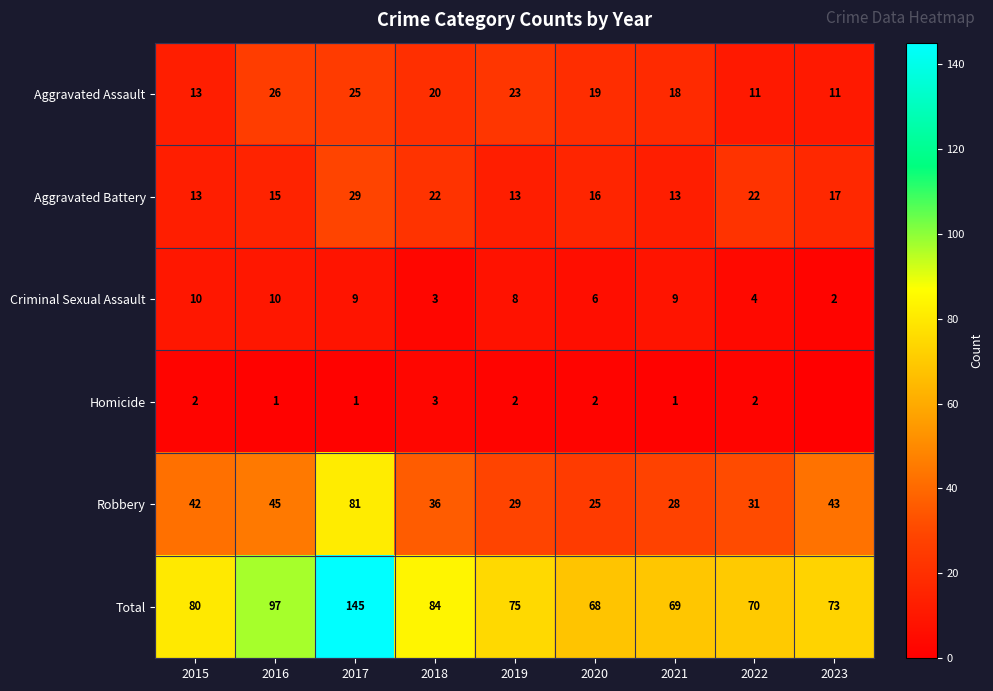

Which series changed the most between 2018 and 2021?

Total